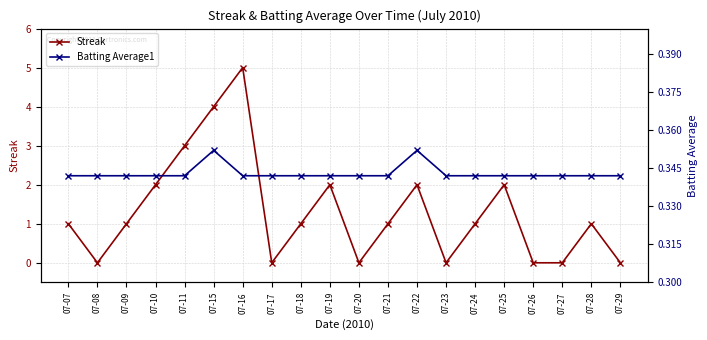

Where does the Streak series first go above 1?

07-10